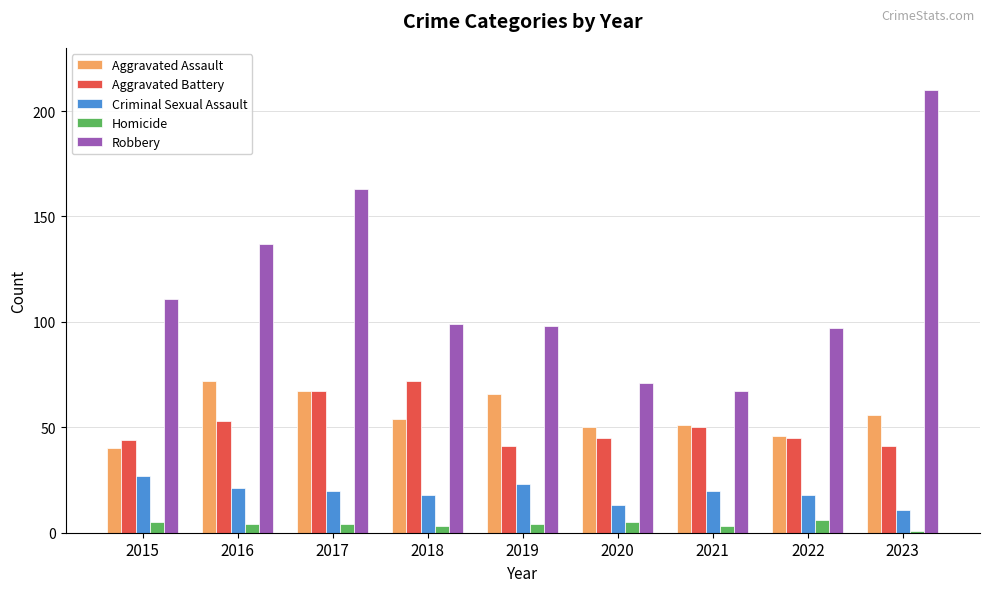

Reading left to right, list all the values displayed in this chart.

Aggravated Assault: 40	72	67	54	66	50	51	46	56
Aggravated Battery: 44	53	67	72	41	45	50	45	41
Criminal Sexual Assault: 27	21	20	18	23	13	20	18	11
Homicide: 5	4	4	3	4	5	3	6	1
Robbery: 111	137	163	99	98	71	67	97	210